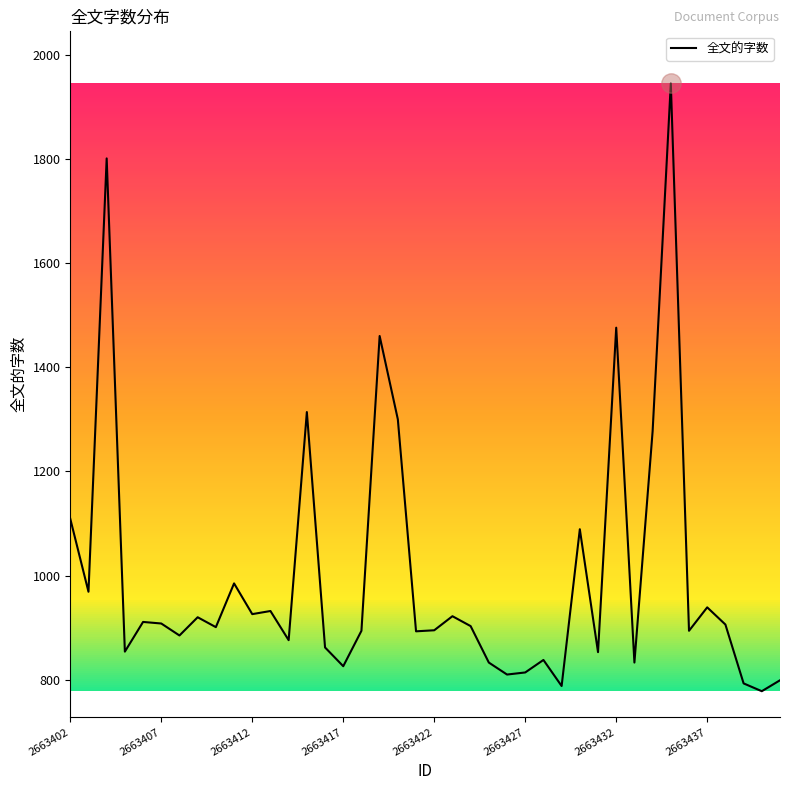

What is the smallest value displayed?

778